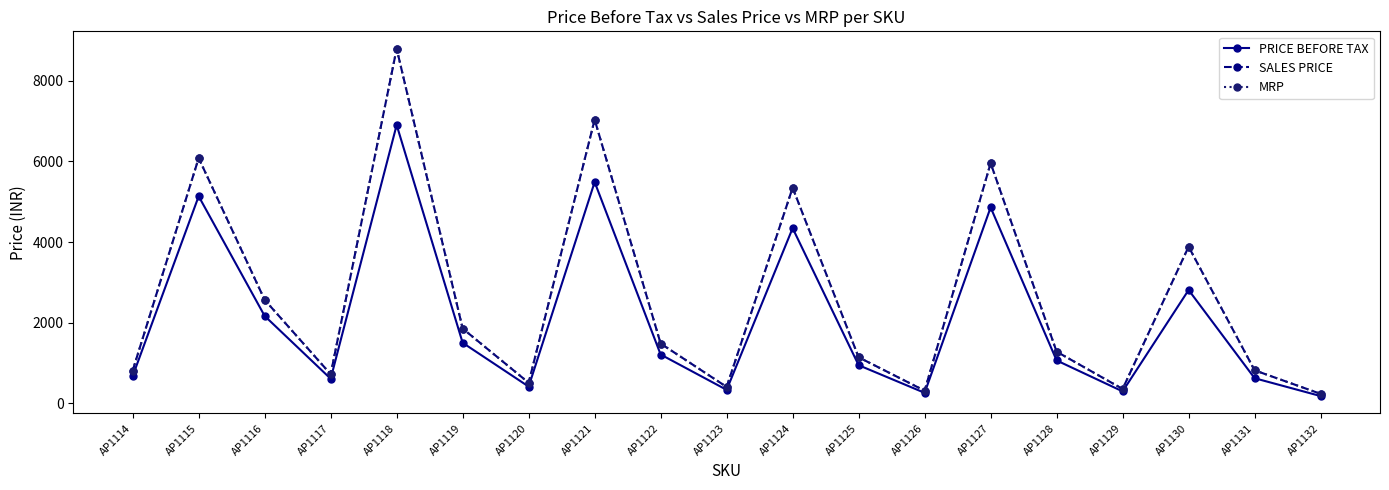

Rank the series by their maximum value, from highest to lowest.

SALES PRICE, MRP, PRICE BEFORE TAX